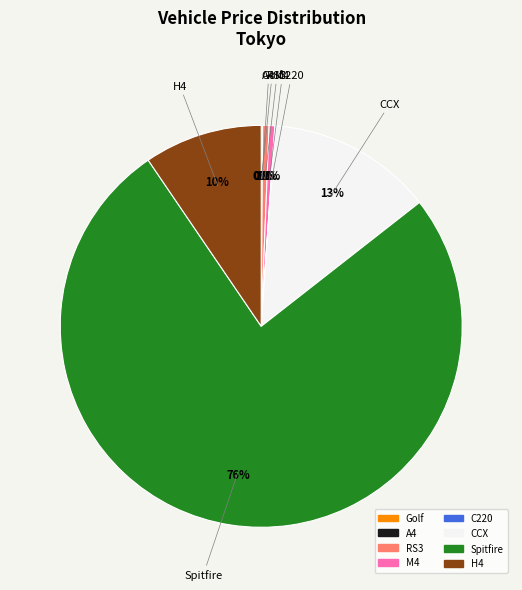

True or false: Spitfire accounts for 76% of the total.

True